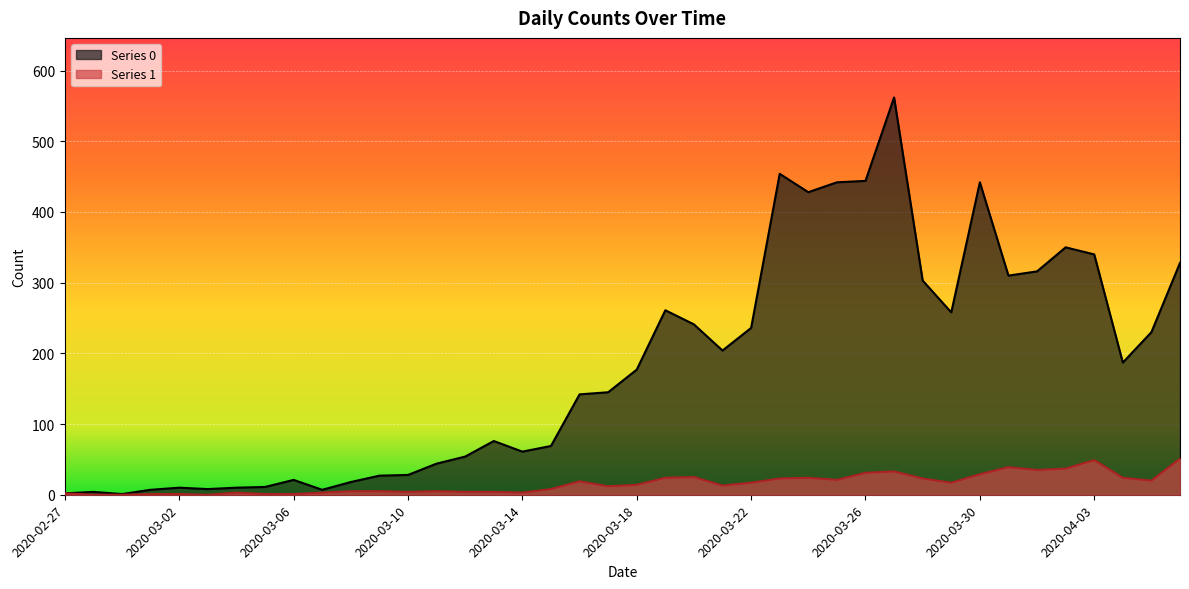

At 2020-03-13, list the series in order from smallest to largest.

Series 1, Series 0